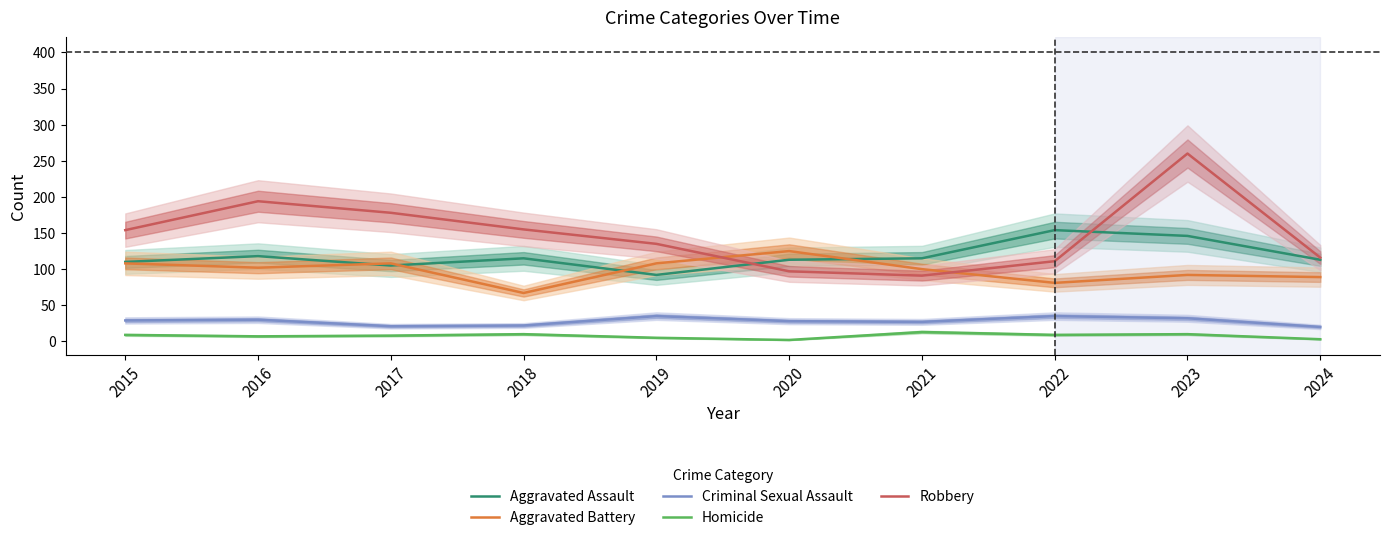

How many data points in Aggravated Battery are above 102?

4